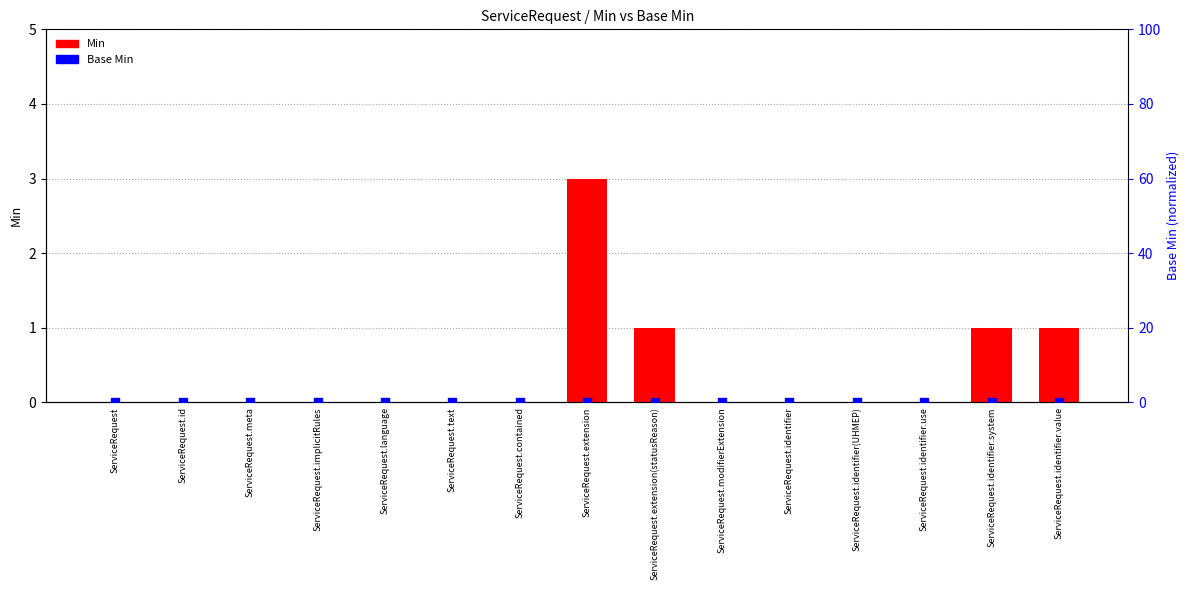

What are all the series names shown in the legend?

Min, Base Min